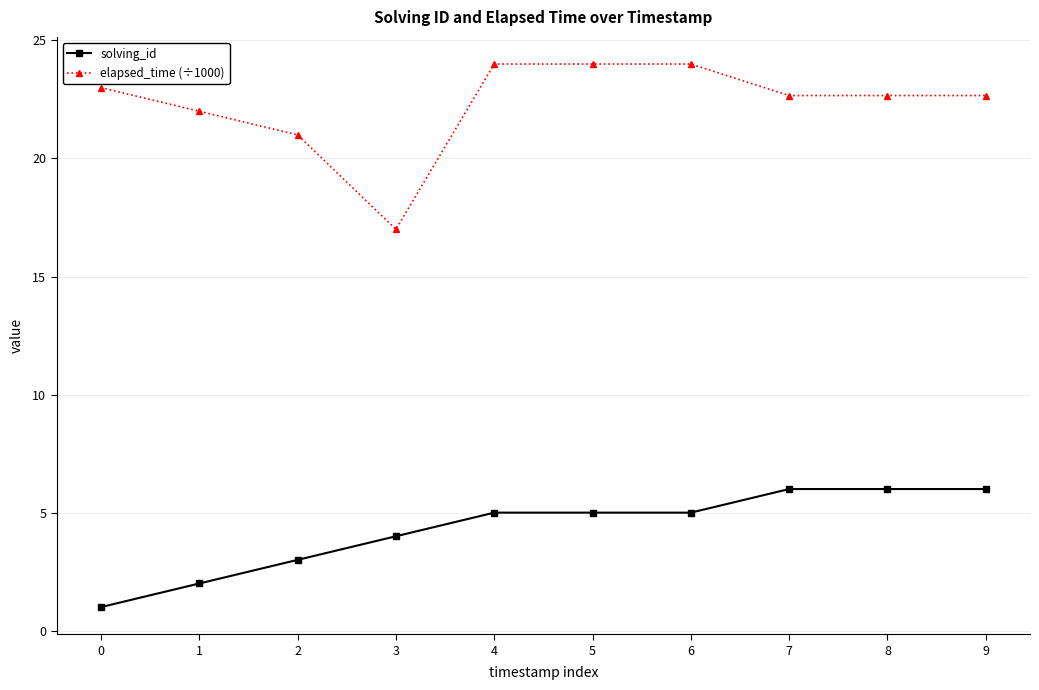

Does the chart have visible grid lines?

Yes